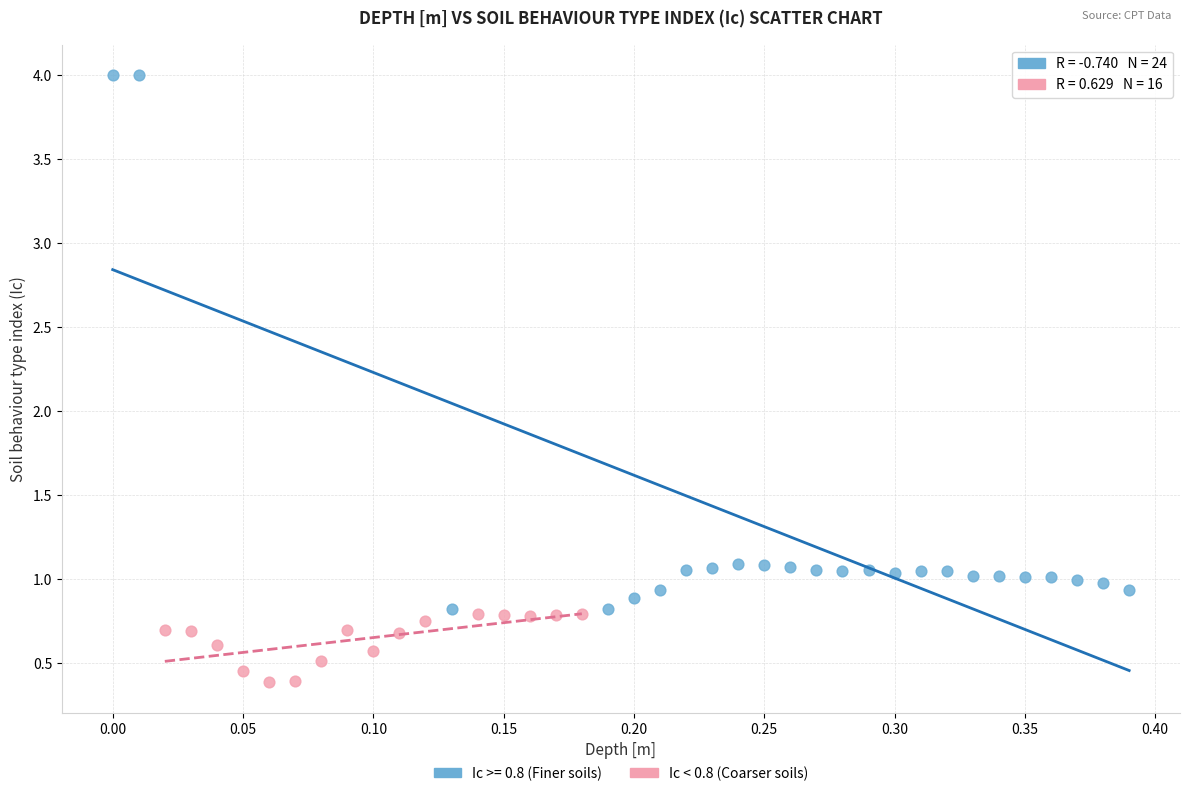

Which series reaches the maximum Y coordinate?

Ic >= 0.8 (Finer soils)